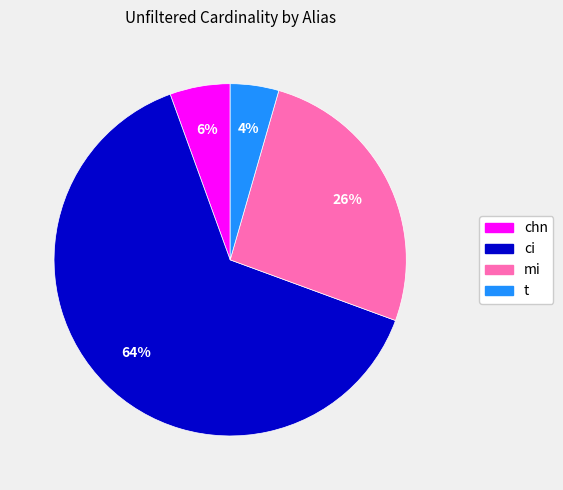

How many segments does this pie chart have?

4